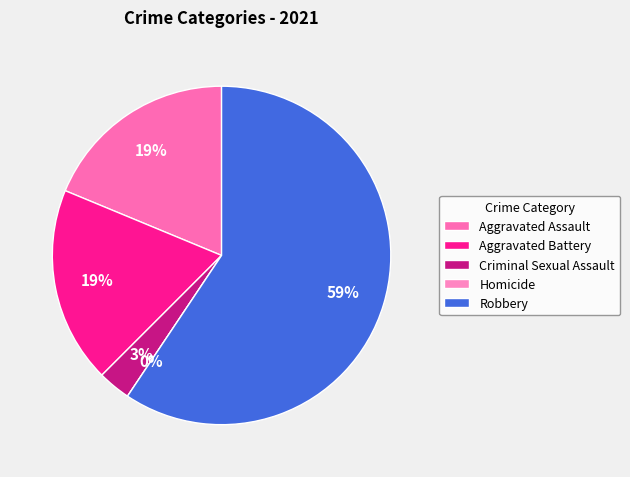

Is it true that Robbery is 59% of the pie?

True